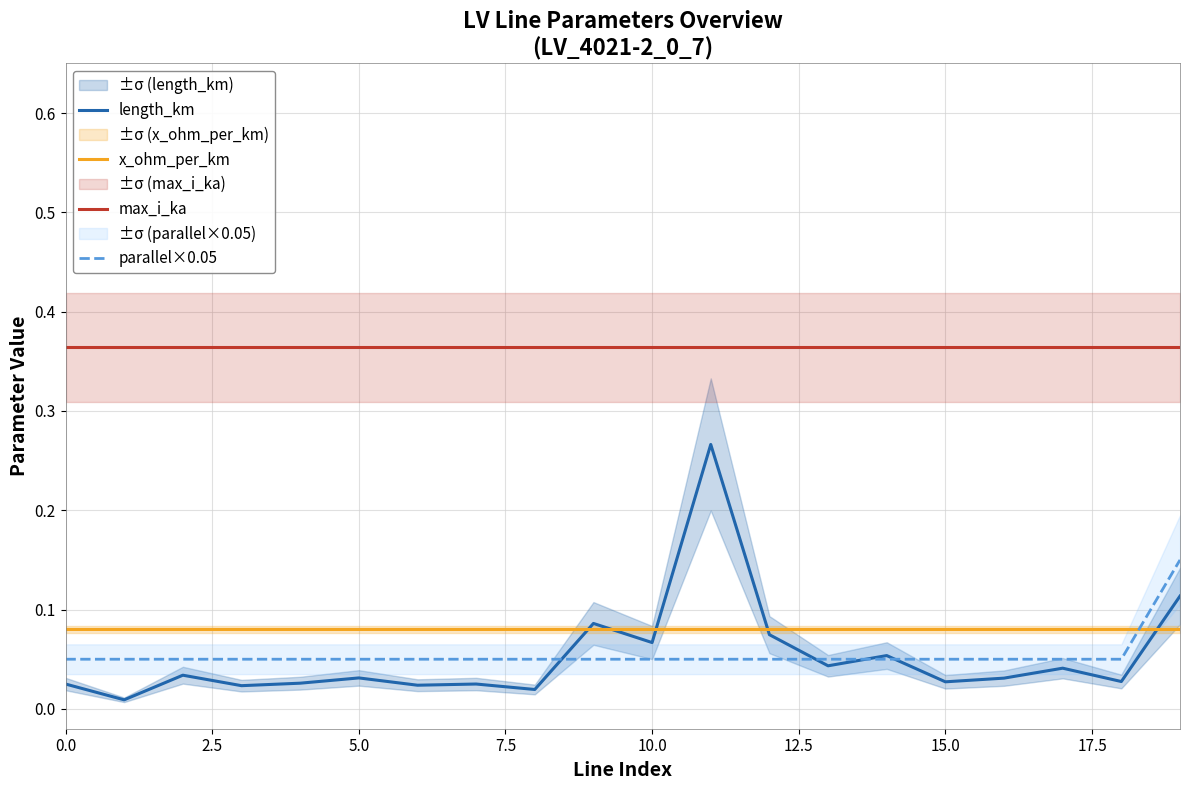

Rank the series at 15 from highest to lowest value.

max_i_ka, x_ohm_per_km, parallel×0.05, length_km